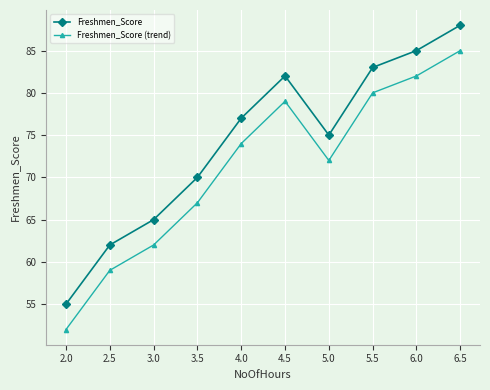

Is it true that Freshmen_Score equals 77 at 4.0?

True